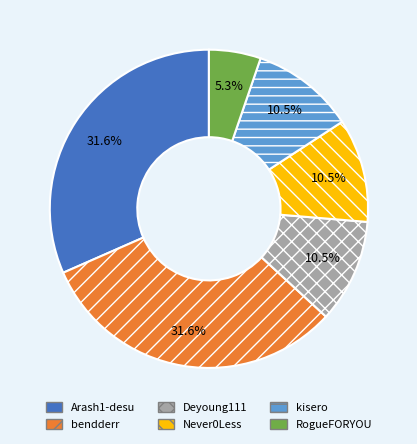

Is the sum of bendderr and kisero greater than half?

No